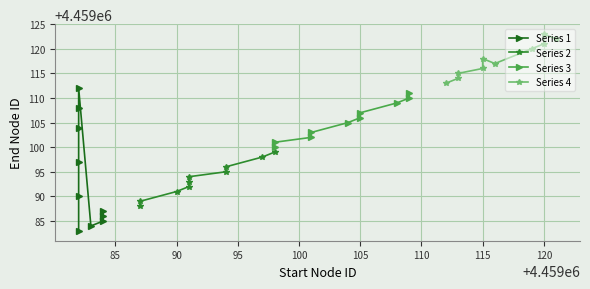

Which series has the largest total across all categories?

Series 4